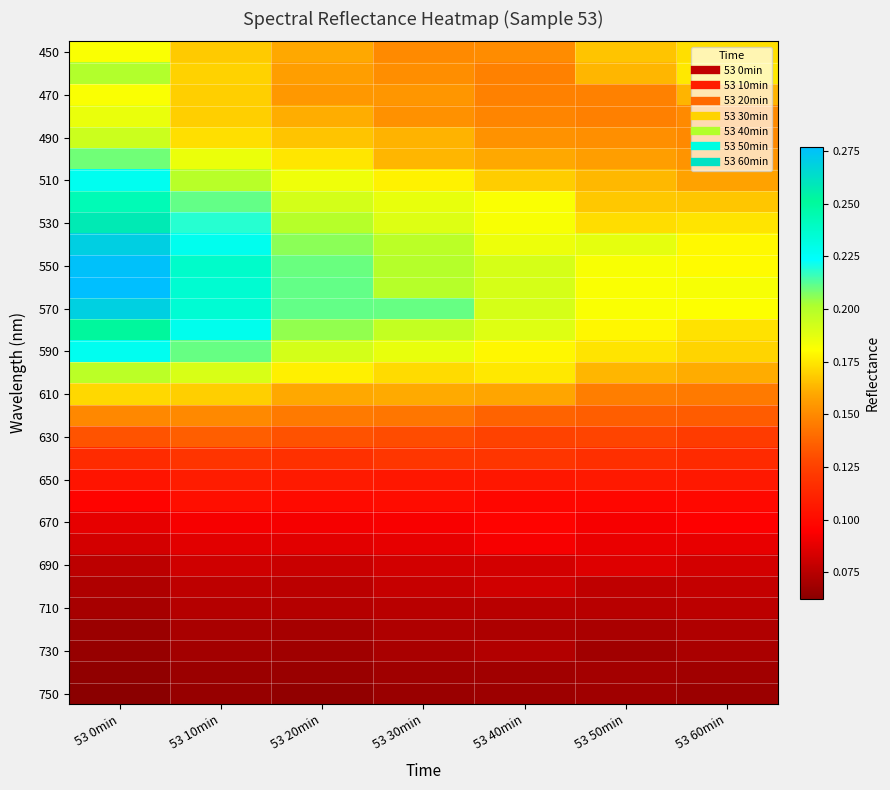

Which label corresponds to the largest value in the chart?

53 0min